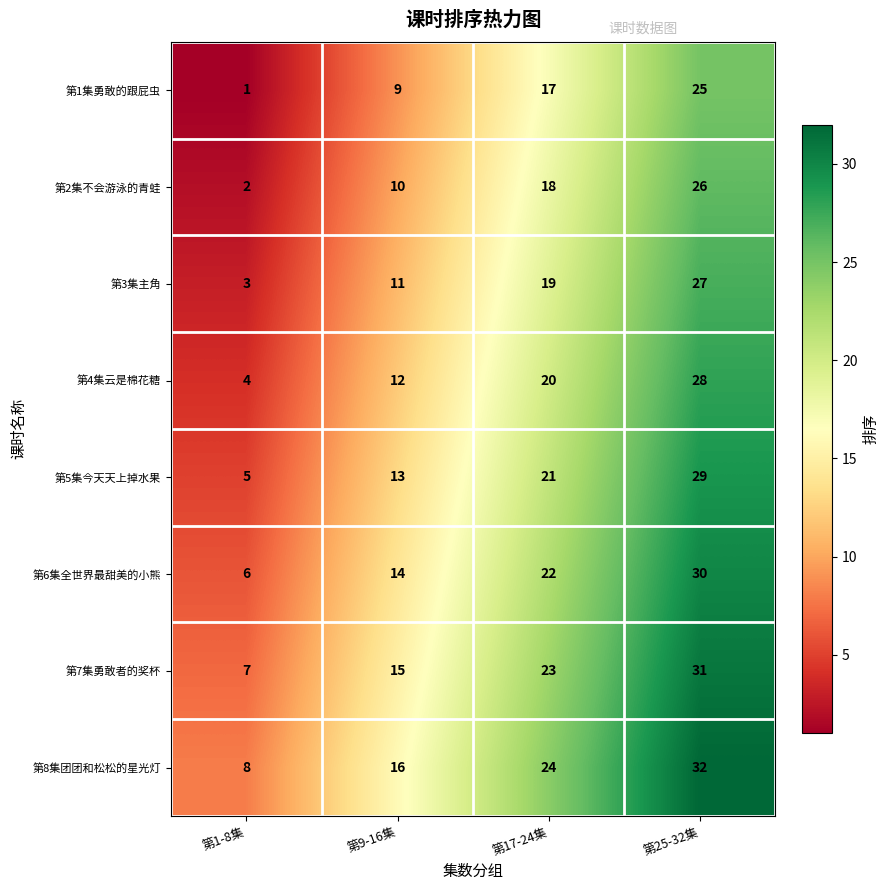

Where is 第4集云是棉花糖 nearest to the value 16?

第9-16集